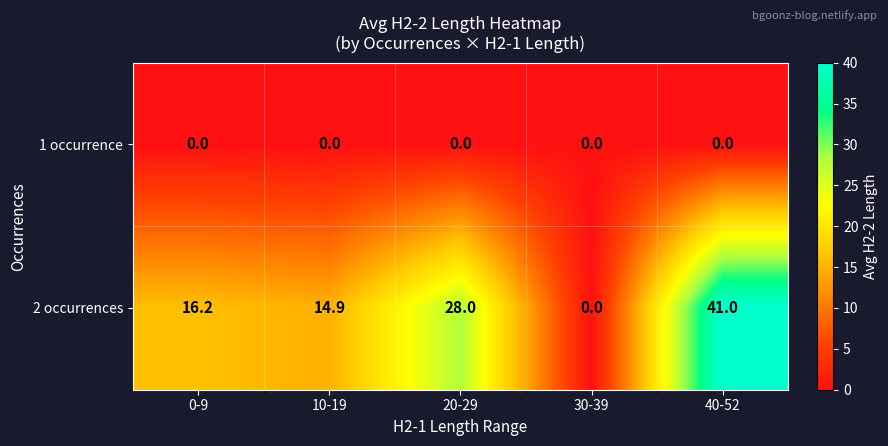

Between 0-9 and 30-39, which series saw the biggest shift?

2 occurrences